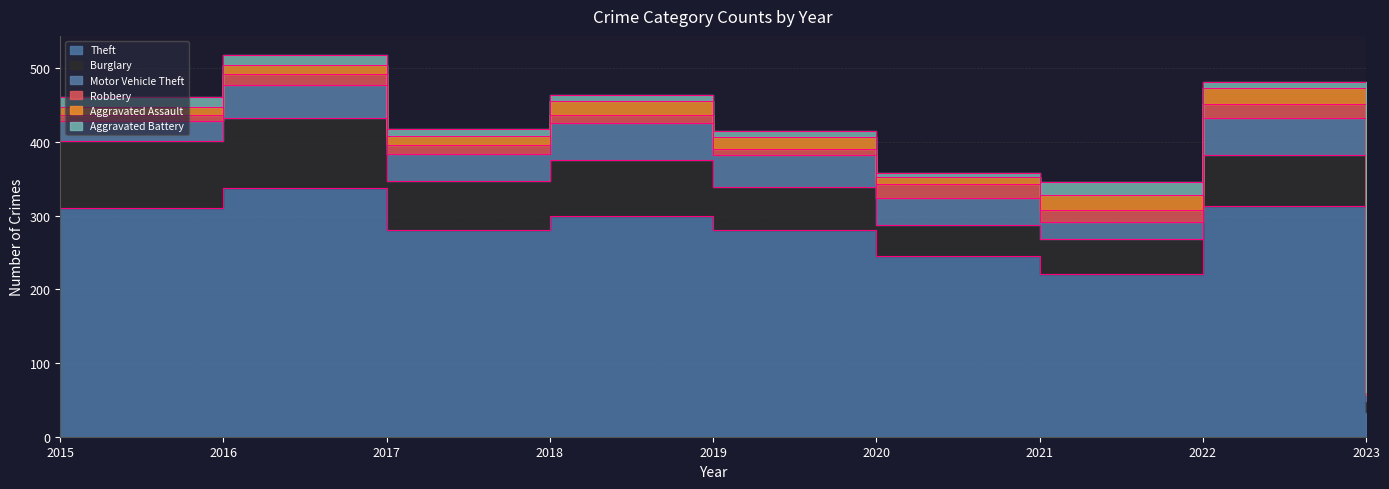

Which series has the largest range (max minus min)?

Theft